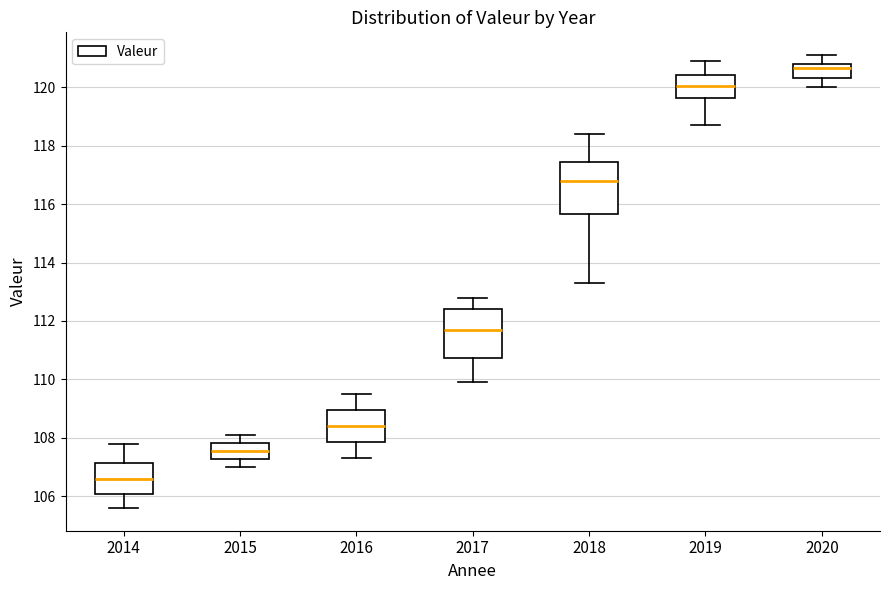

Where does the lower whisker of the box at x = 2020 end on the y-axis? The values are not printed on the chart, so give them approximately, as read against the axis.

120.0